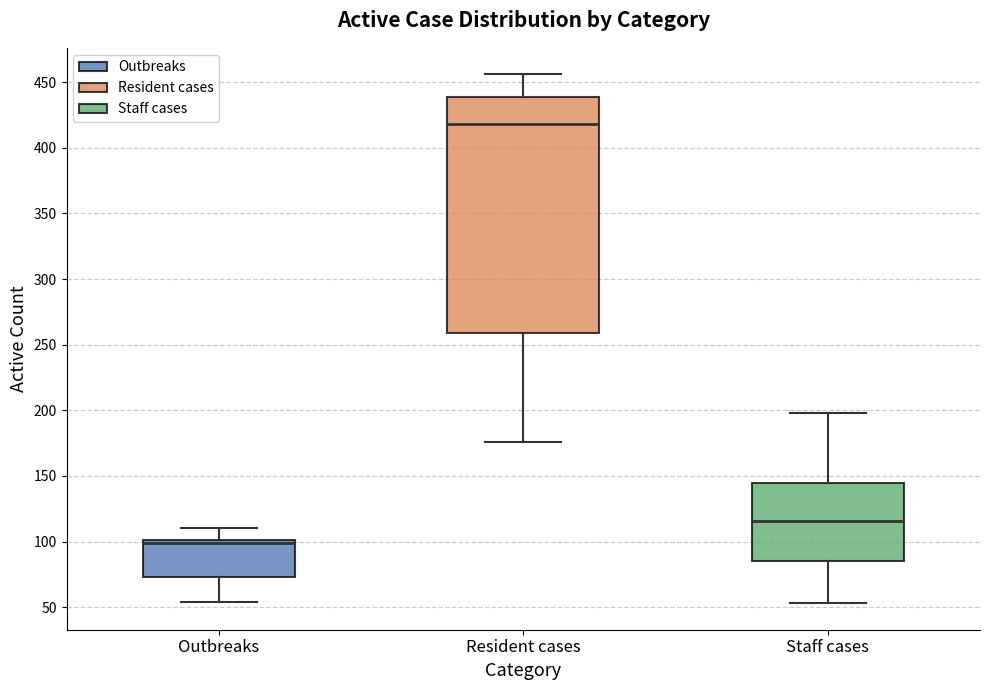

Reading left to right, transcribe this box plot: for each box, give where its median line is, the range the box spans, and where its two whiskers end, as read against the y-axis. The values are not printed on the chart, so give them approximately, as read against the axis.

Outbreaks: median 100 (just below the box's upper edge), box 75 to 100, whiskers 55 to 110
Resident cases: median 420, box 260 to 440, whiskers 175 to 455
Staff cases: median 115, box 85 to 145, whiskers 55 to 200